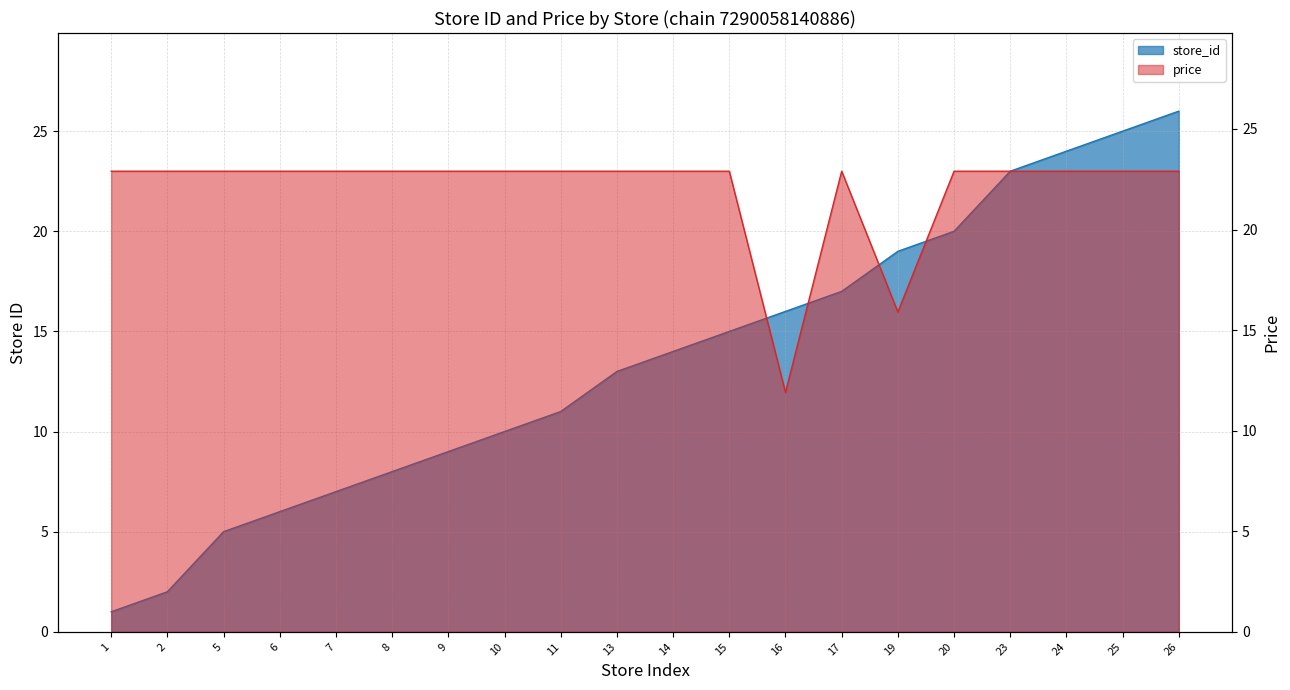

At which category does the chart reach its peak across all series?

26